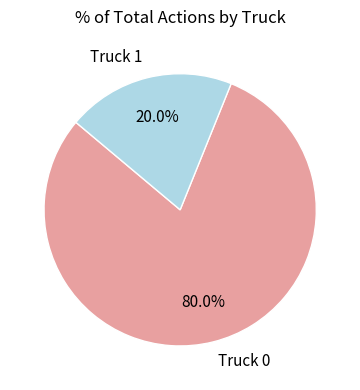

The Truck 0 slice represents 90% of the pie. True or false?

False